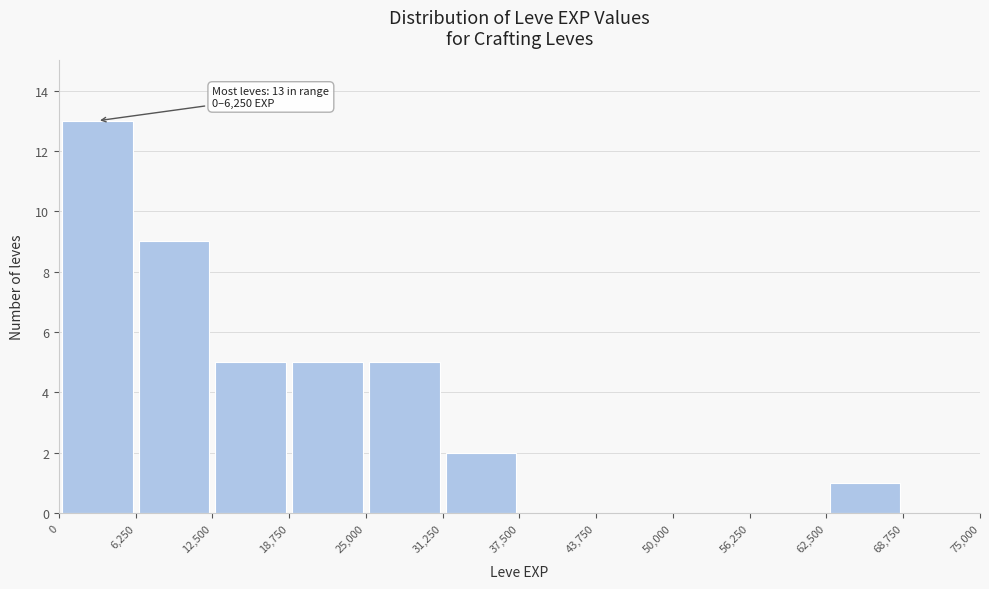

Which range on the x-axis has the tallest bar?

0 to 6,250